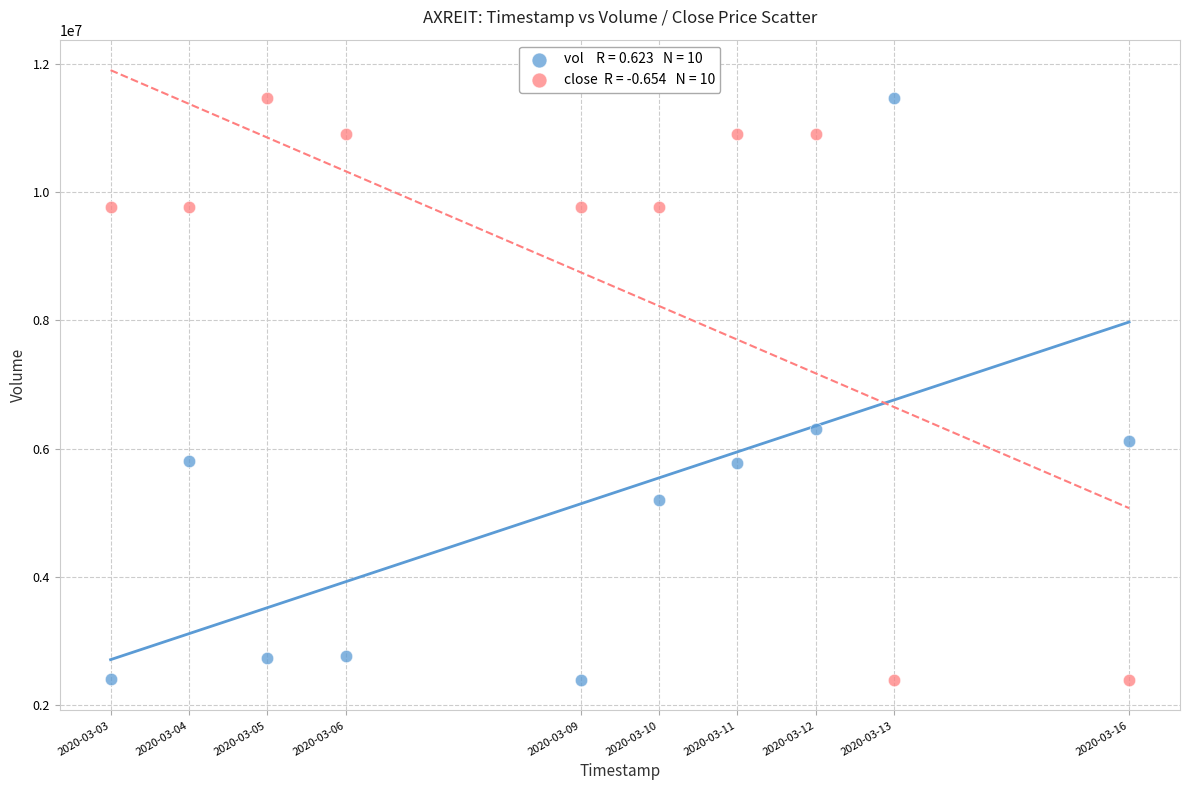

Across all series, what Y value is closest to 6931850?

6311900.0